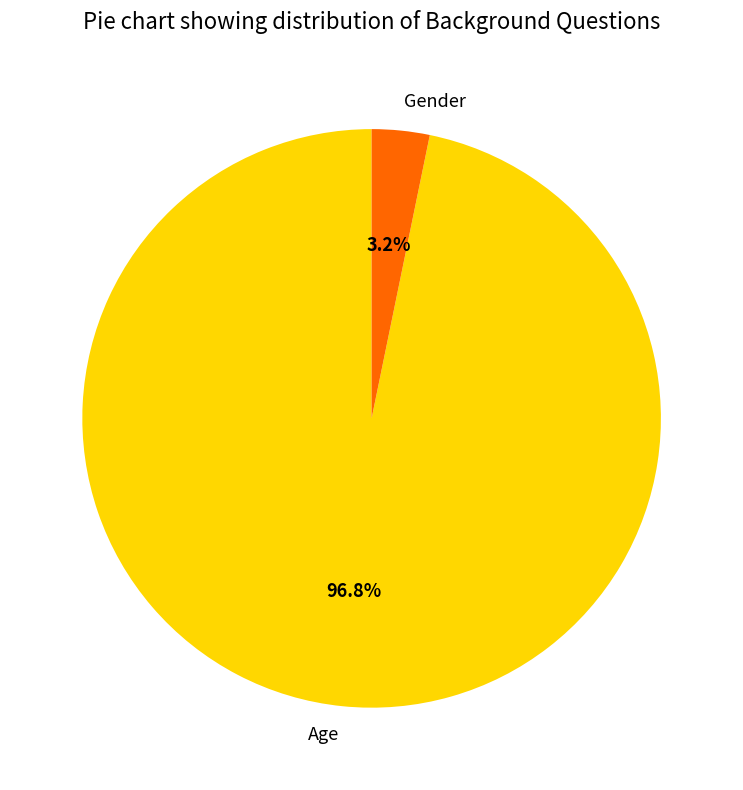

To the nearest percent, what portion does Age represent?

97%